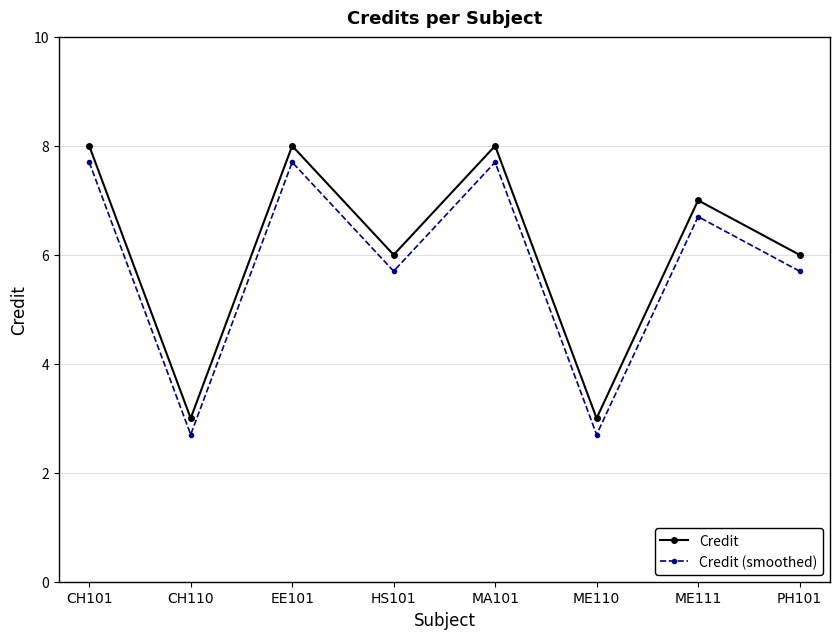

What is the difference between the highest and lowest values at PH101?

0.3